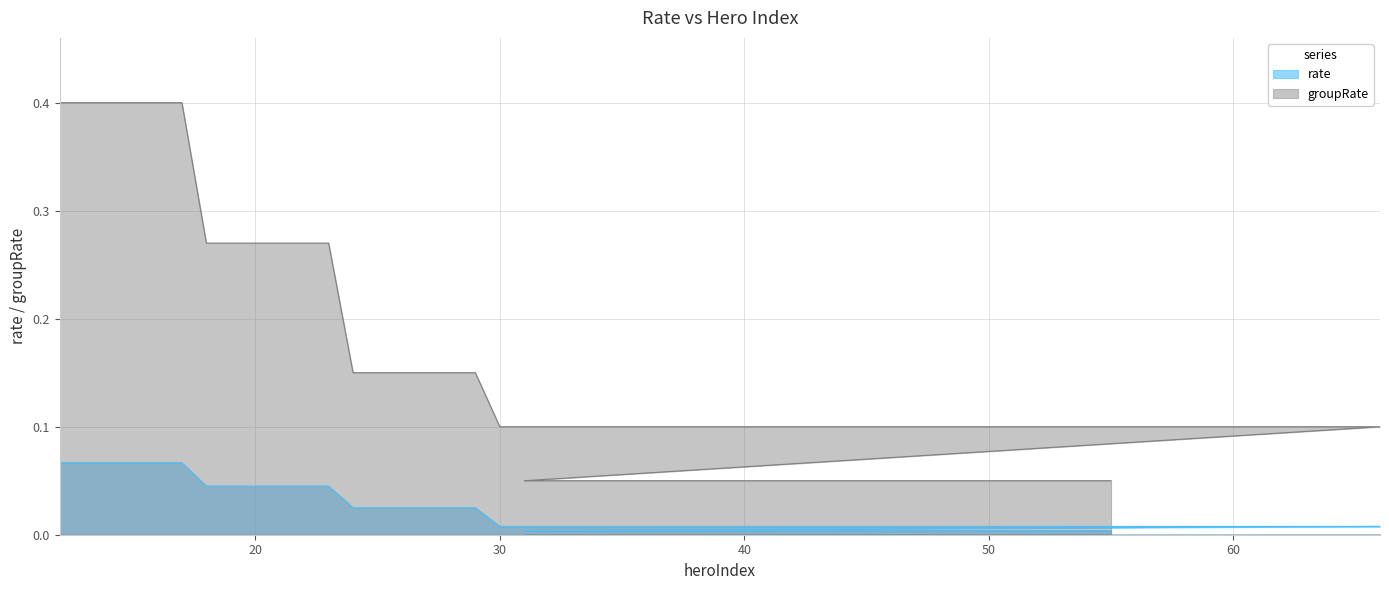

Is it true that rate equals 0.0 at 25?

False